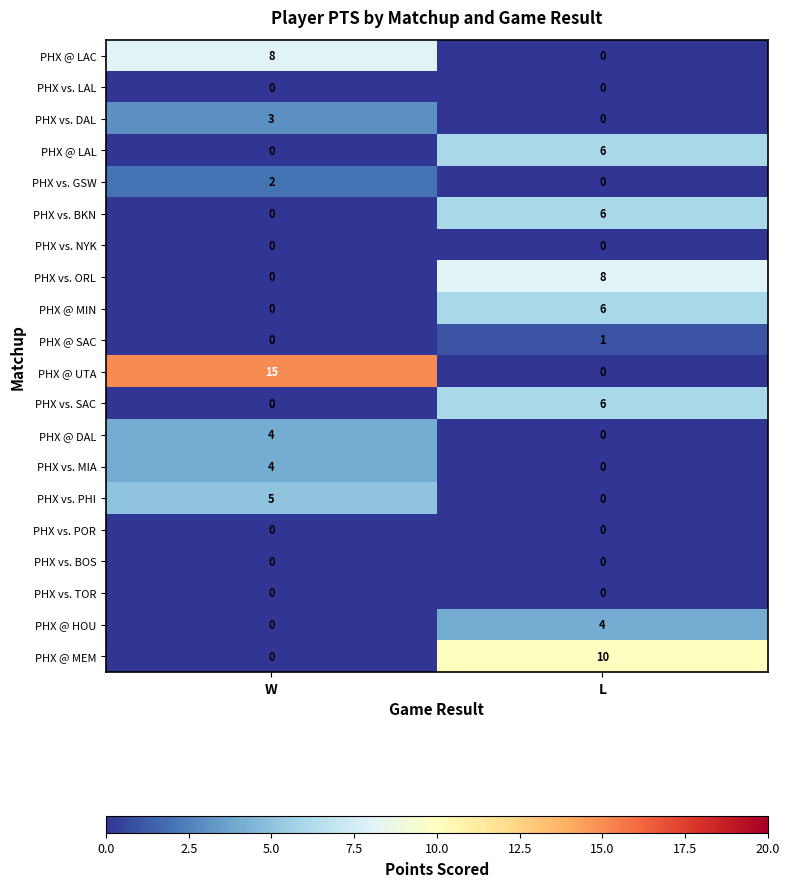

At which label is PHX vs. DAL closest to 1?

L